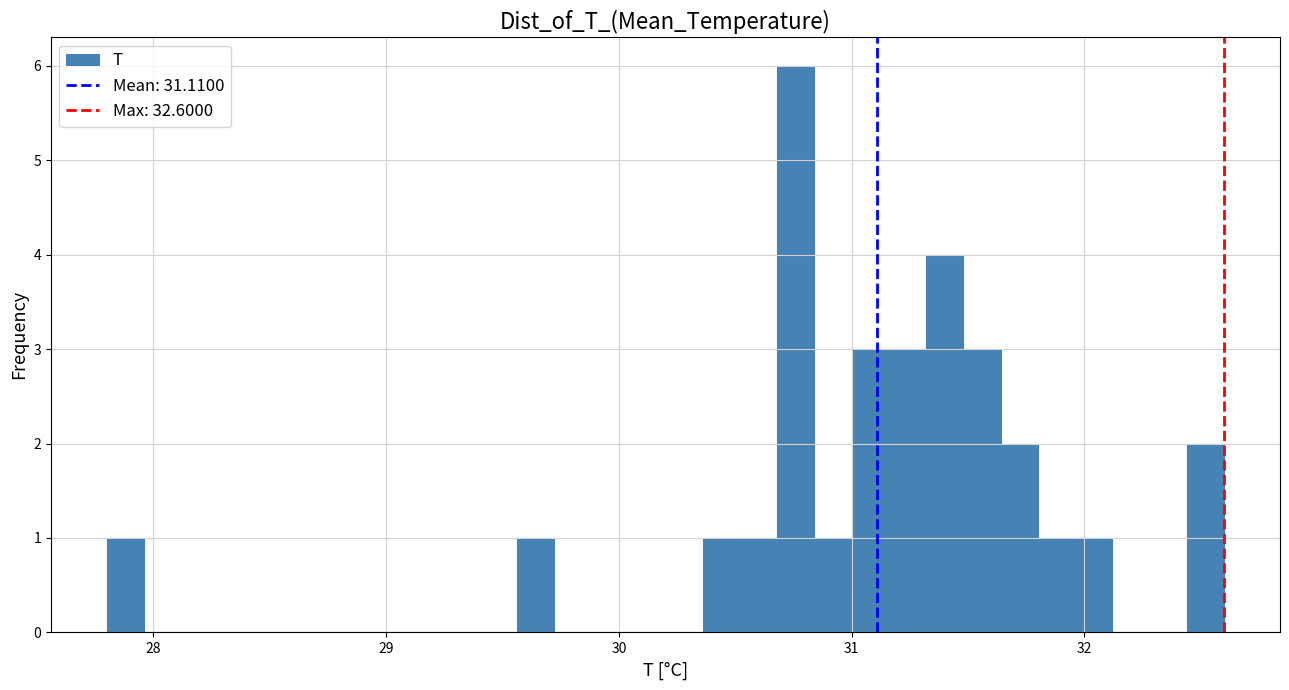

Read against the x-axis, roughly where is the centre of the tallest bar?

30.8